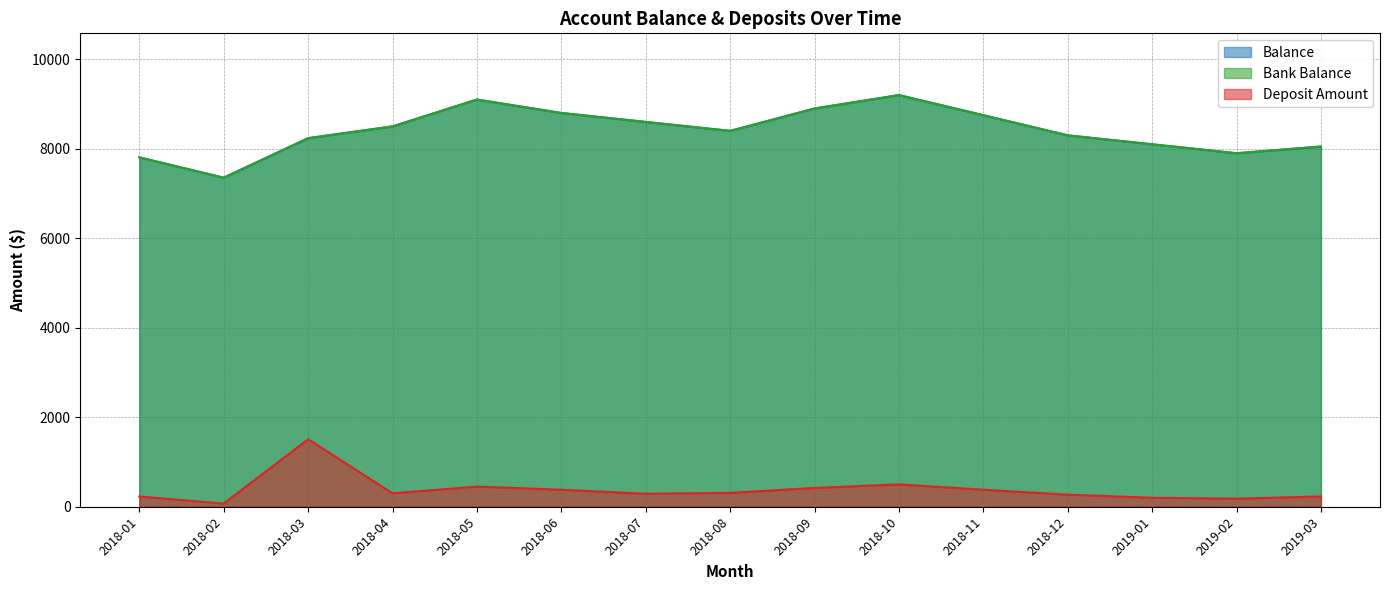

Which label corresponds to the smallest value in the chart?

2018-02